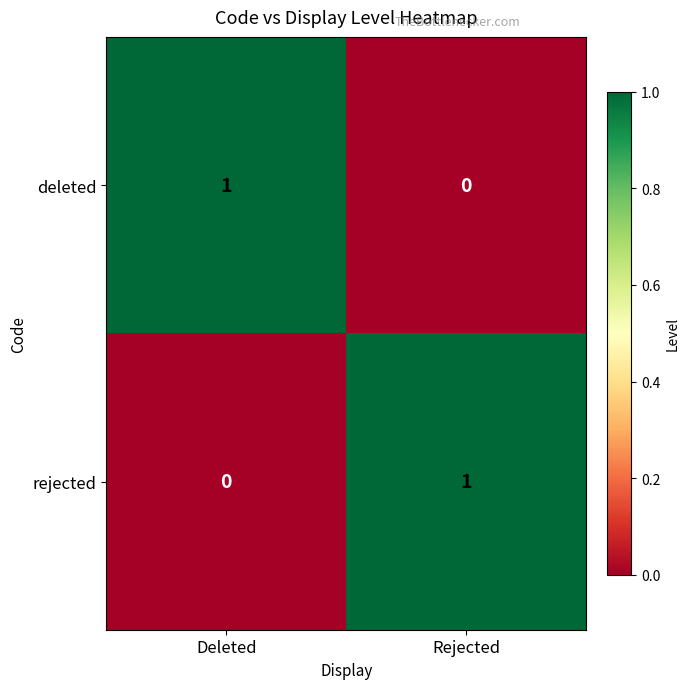

What is the difference between the highest and lowest values at Deleted?

1